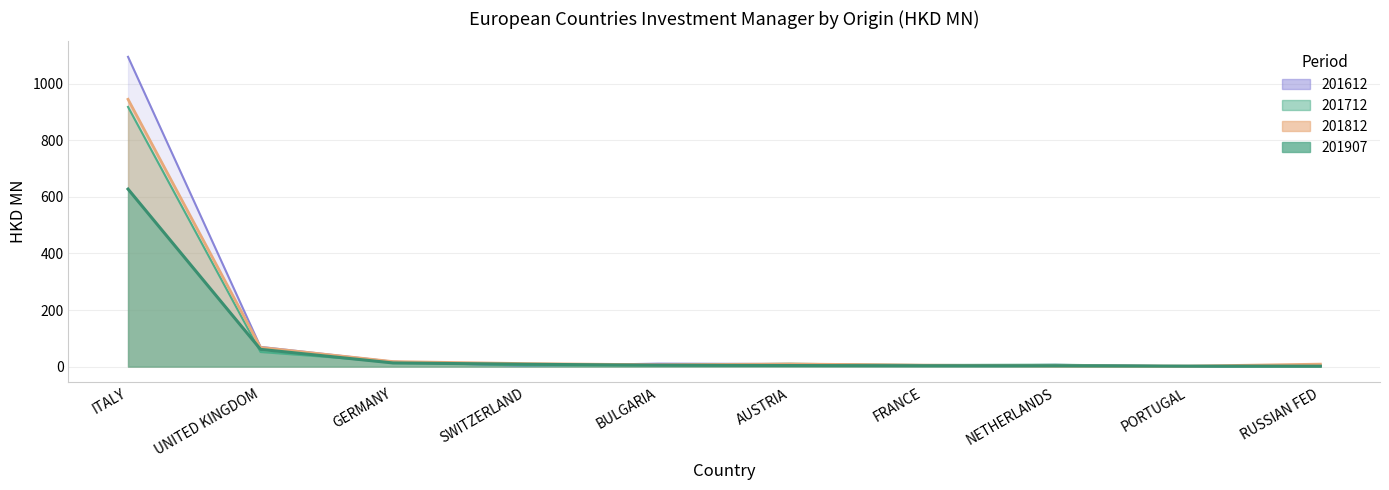

The value of 201812 at RUSSIAN FED is 8.7. True or false?

True